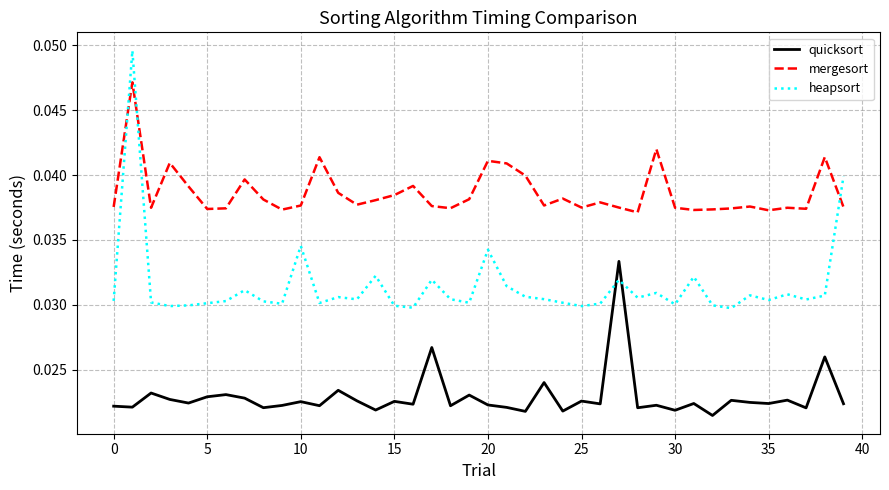

Which series has the largest total across all categories?

mergesort